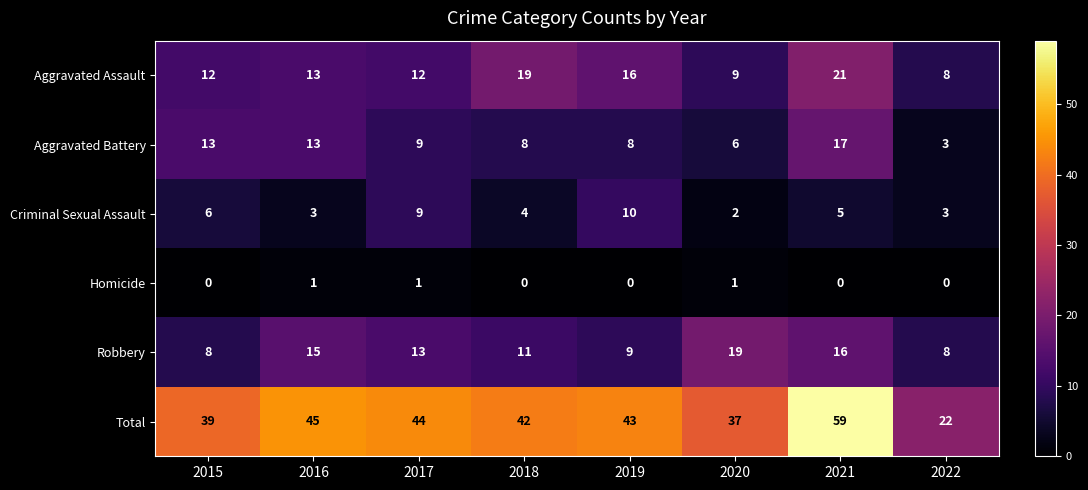

Is it true that Homicide equals 0 at 2018?

True